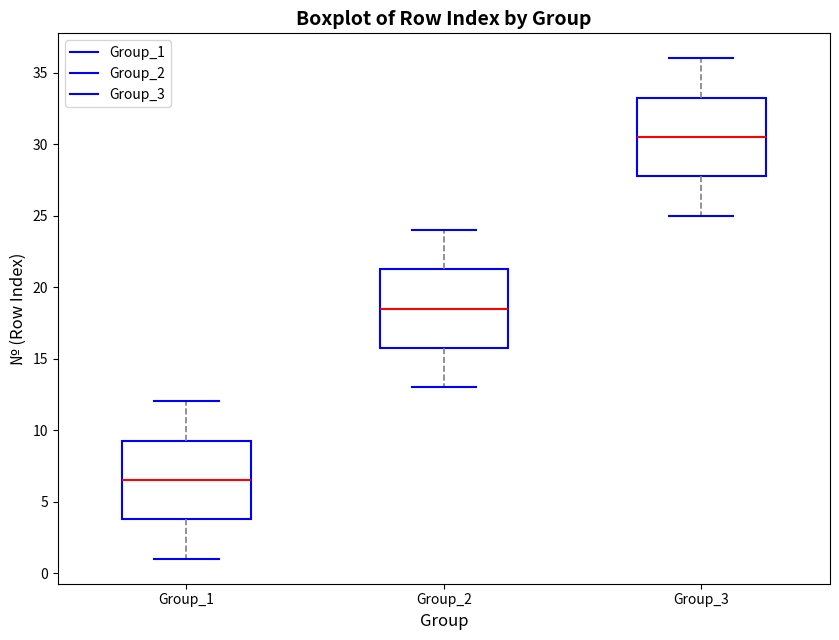

Which box has the lowest median line?

Group_1